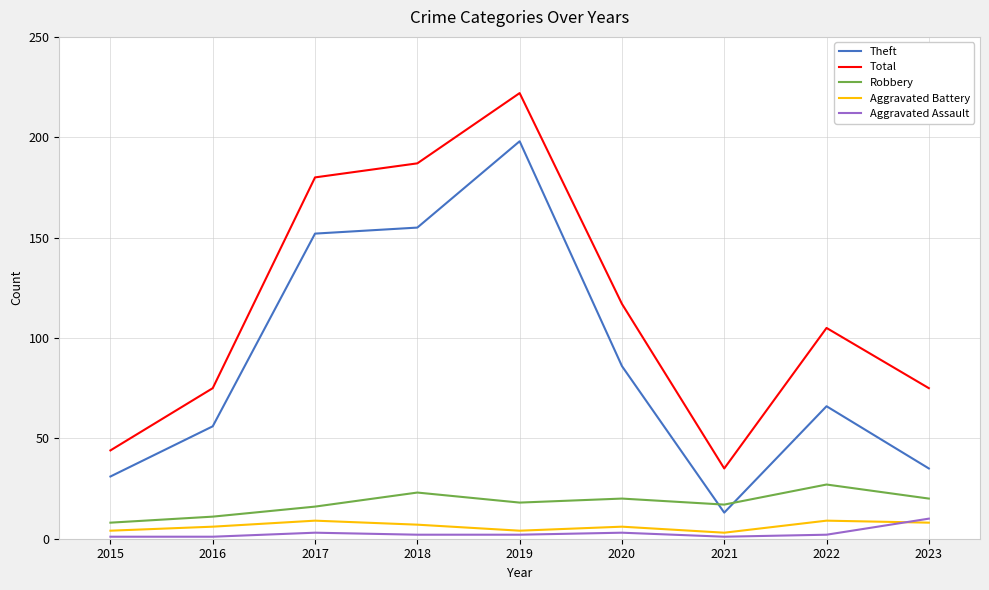

What is the highest value of the Robbery series?

27